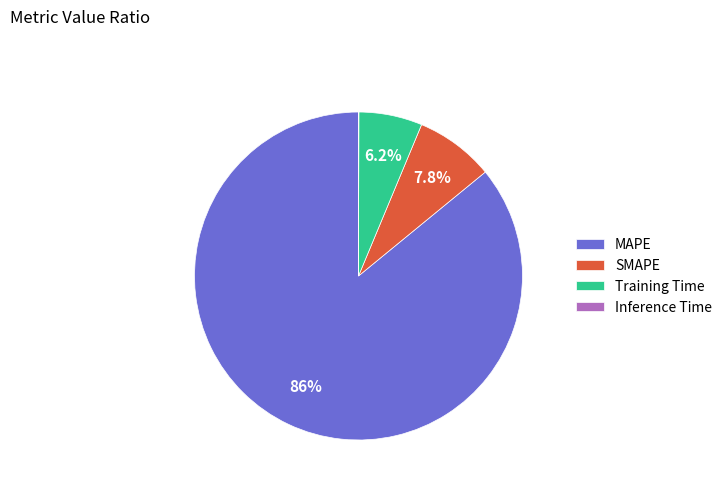

True or false: Training Time accounts for 1% of the total.

False